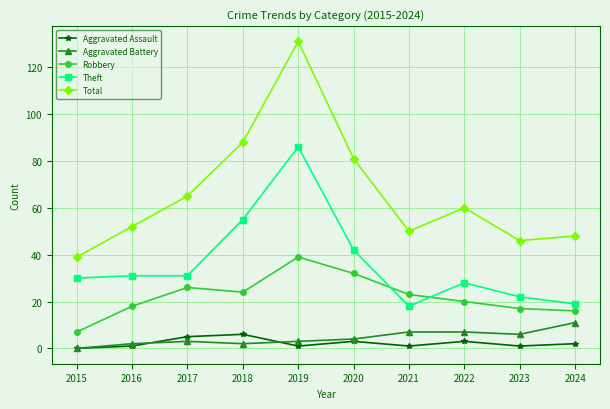

Reading left to right, what are all the values shown in this chart?

Aggravated Assault: 2015=0	2016=1	2017=5	2018=6	2019=1	2020=3	2021=1	2022=3	2023=1	2024=2
Aggravated Battery: 2015=0	2016=2	2017=3	2018=2	2019=3	2020=4	2021=7	2022=7	2023=6	2024=11
Robbery: 2015=7	2016=18	2017=26	2018=24	2019=39	2020=32	2021=23	2022=20	2023=17	2024=16
Theft: 2015=30	2016=31	2017=31	2018=55	2019=86	2020=42	2021=18	2022=28	2023=22	2024=19
Total: 2015=39	2016=52	2017=65	2018=88	2019=131	2020=81	2021=50	2022=60	2023=46	2024=48